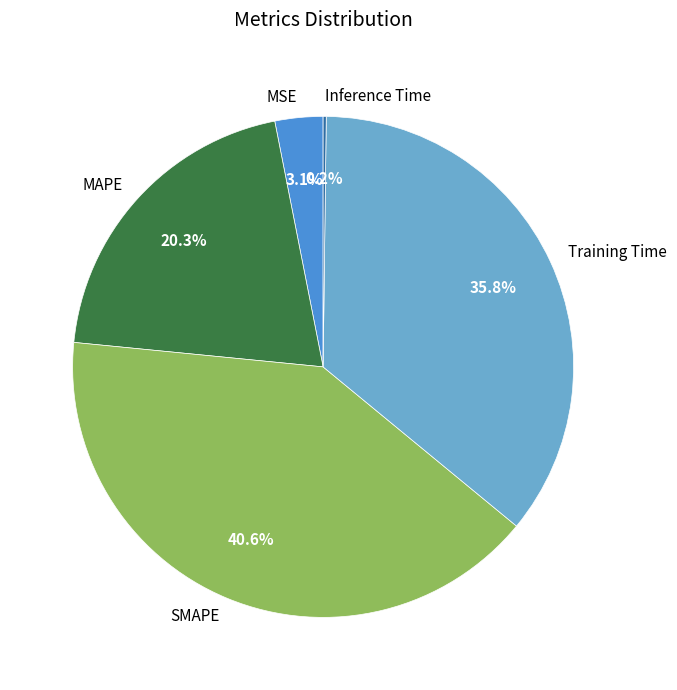

Which category has the biggest portion of the pie?

SMAPE